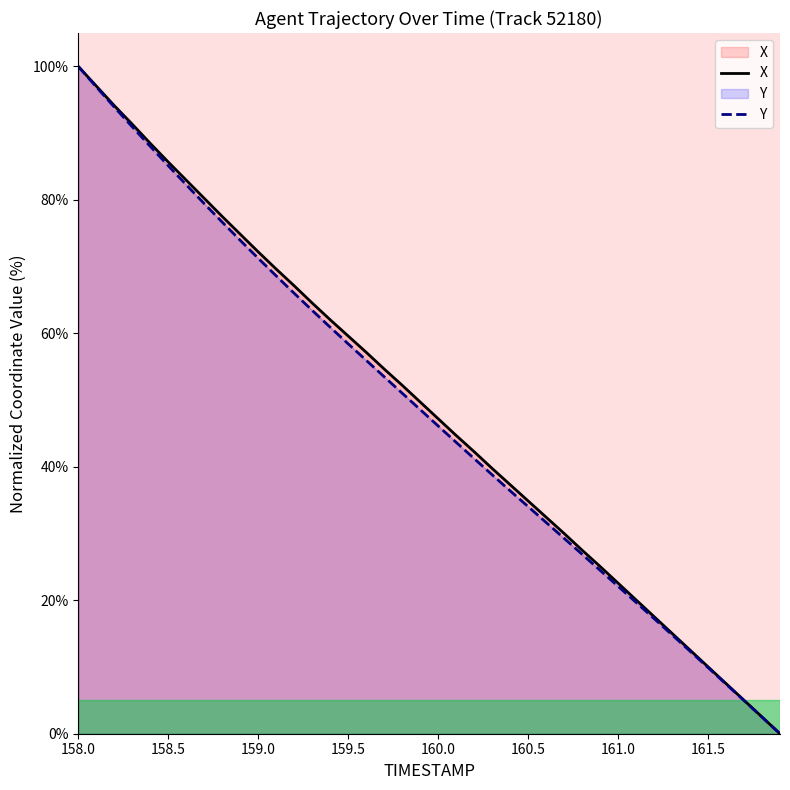

Read the Y value at 161.5.

9.9